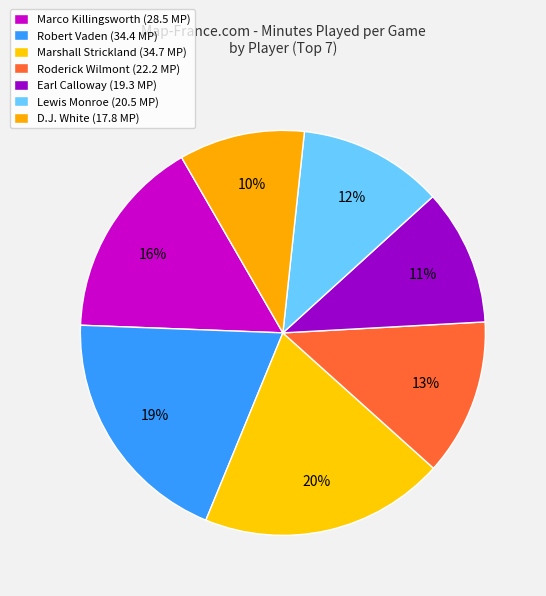

How many segments does this pie chart have?

7